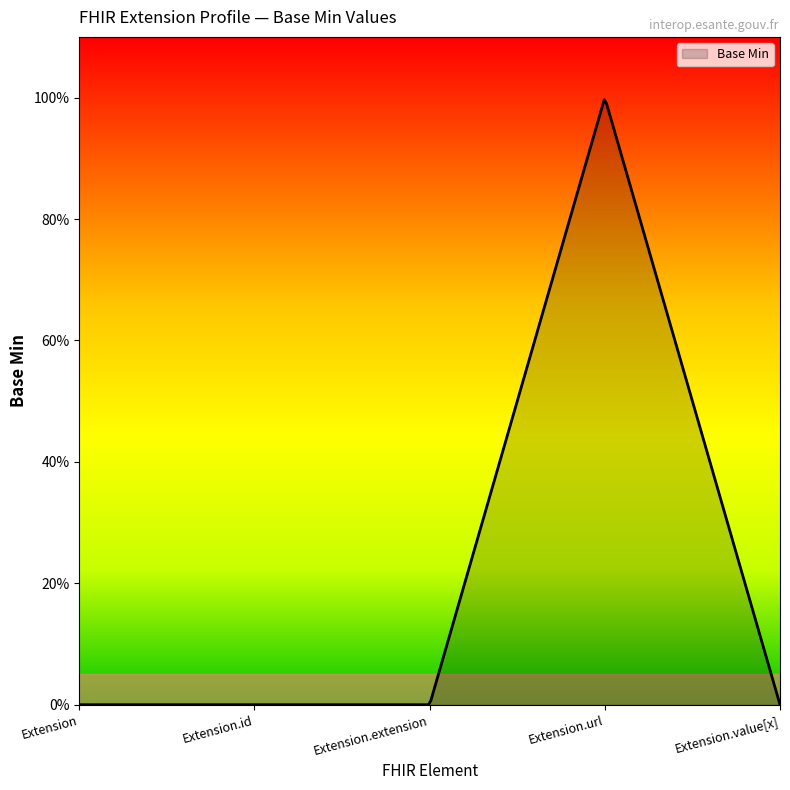

Does the chart have visible grid lines?

No